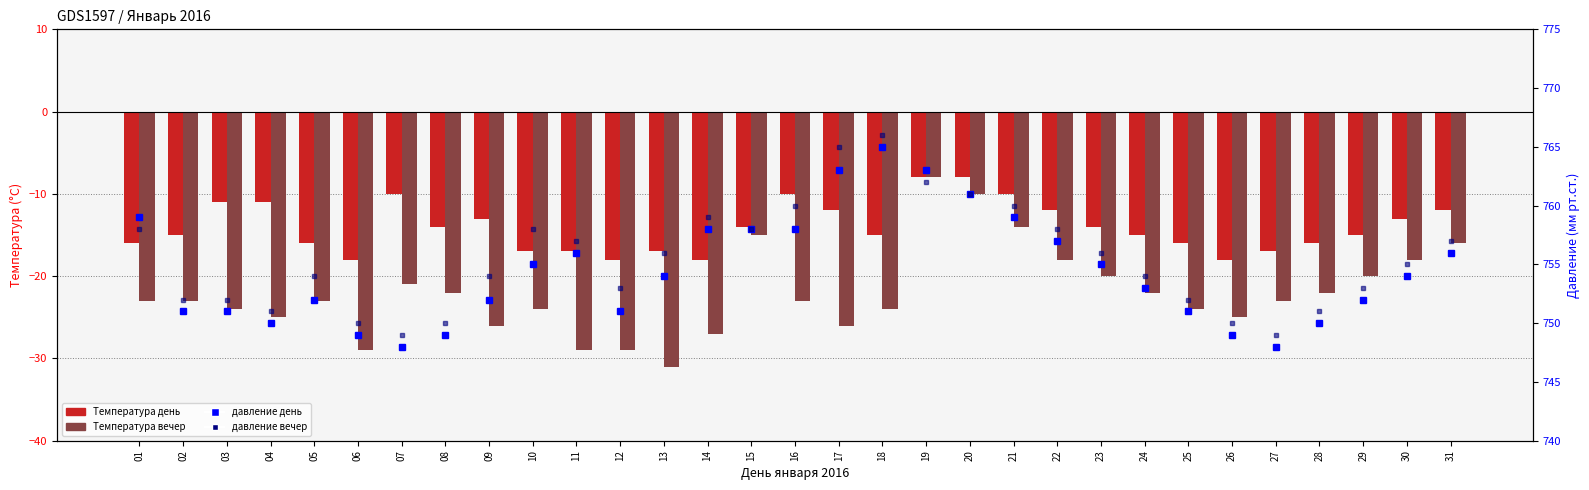

What is the difference between the highest and lowest values at 12?

782